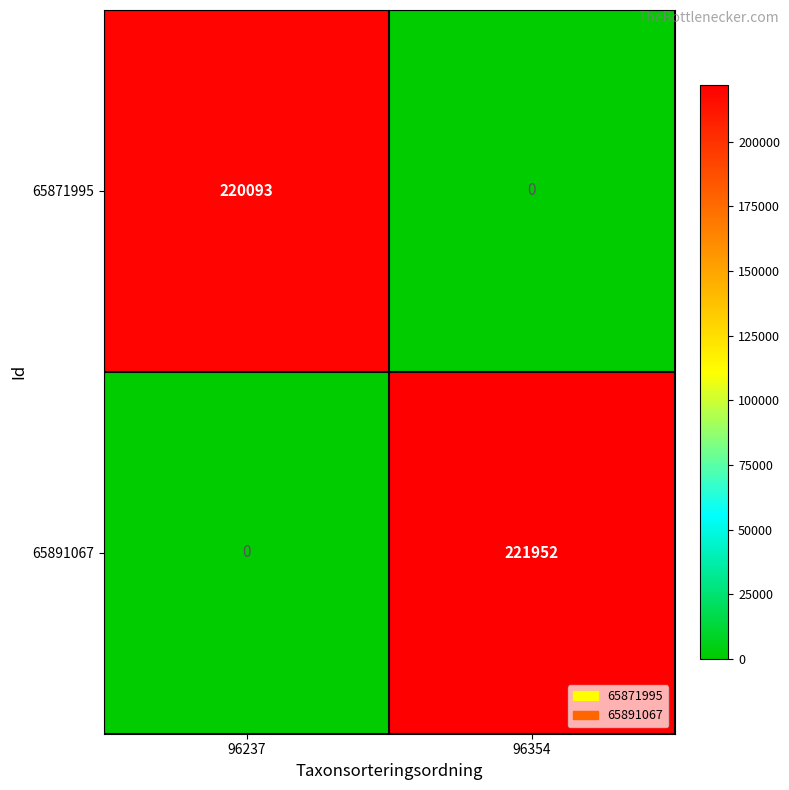

Which series changed the most between 96237 and 96354?

65891067